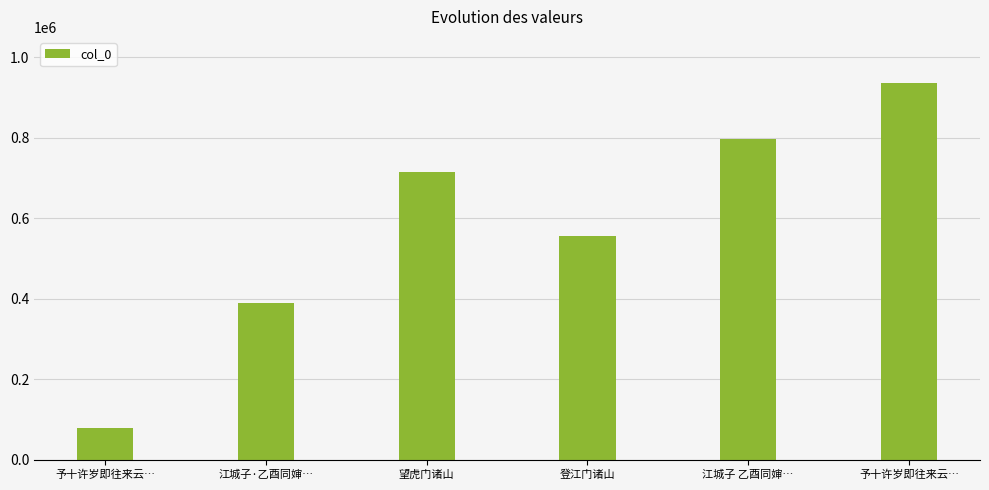

How many bars are there in total?

6